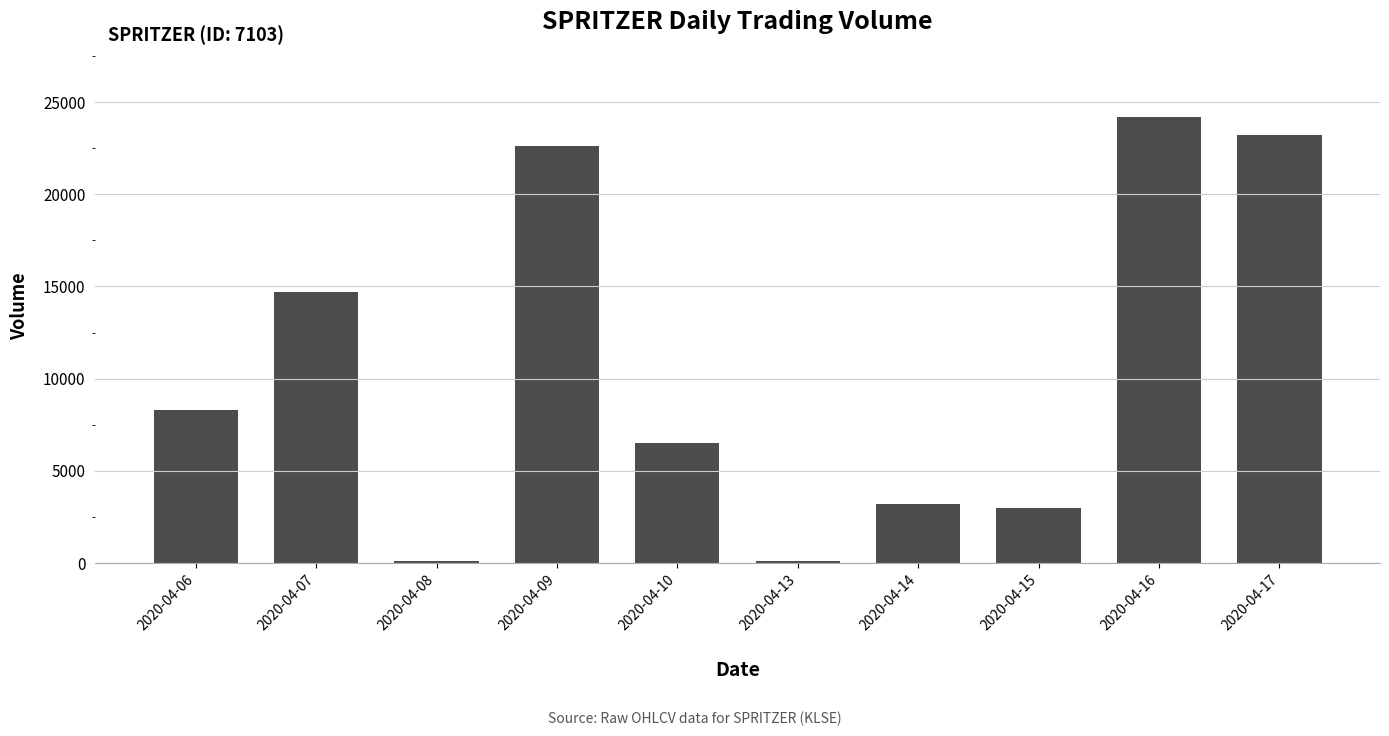

At which label is the value closest to 12150?

2020-04-07